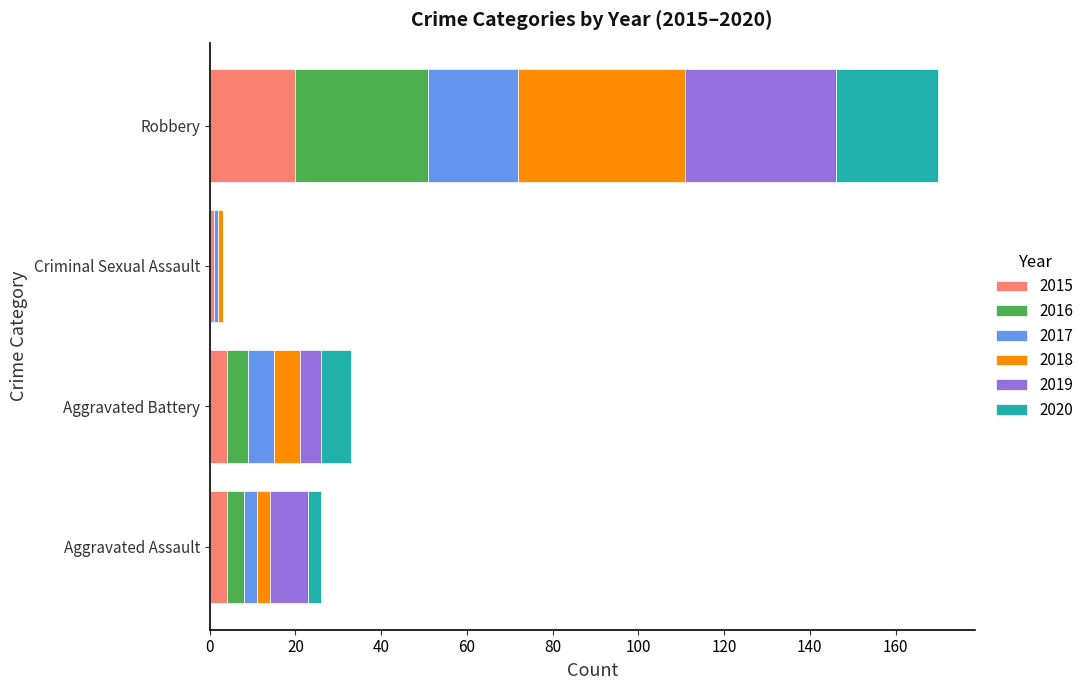

What is the maximum value for 2015?

20